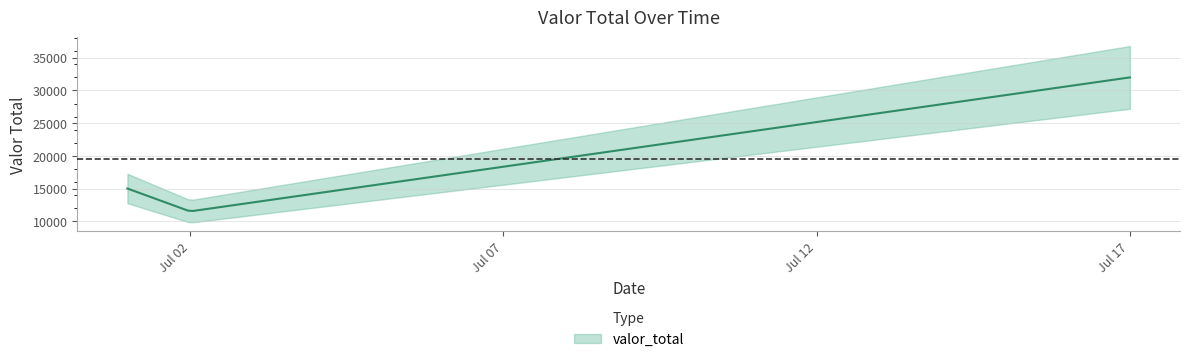

Reading right to left, what are all the values shown in this chart?

2025-07-17=32000	2025-07-02=11500	2025-07-01=15000